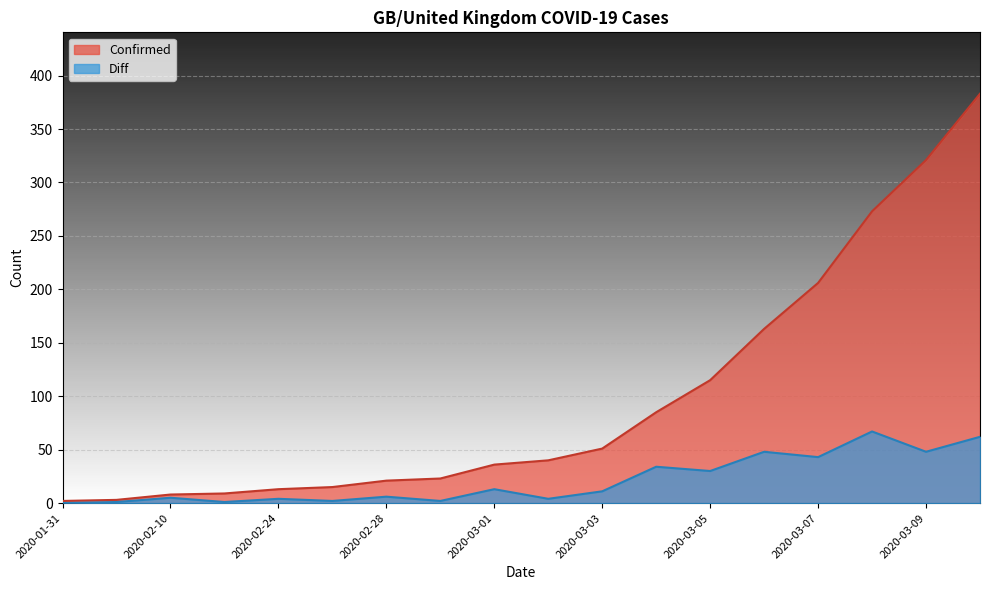

True or false: Confirmed and Diff intersect in this chart.

False